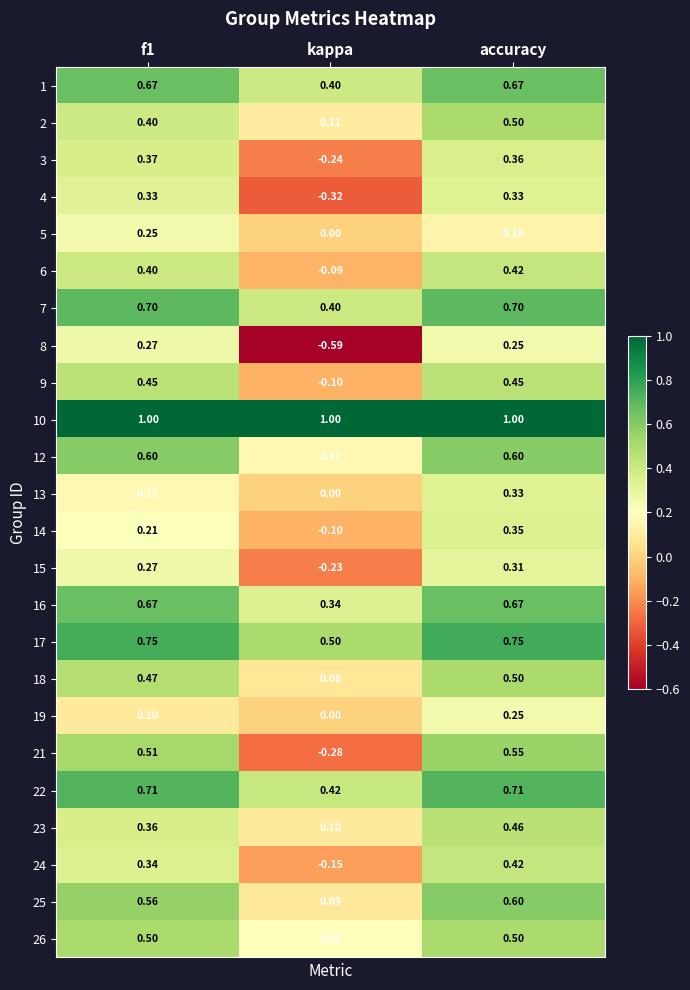

Where is 1 nearest to the value 0?

kappa